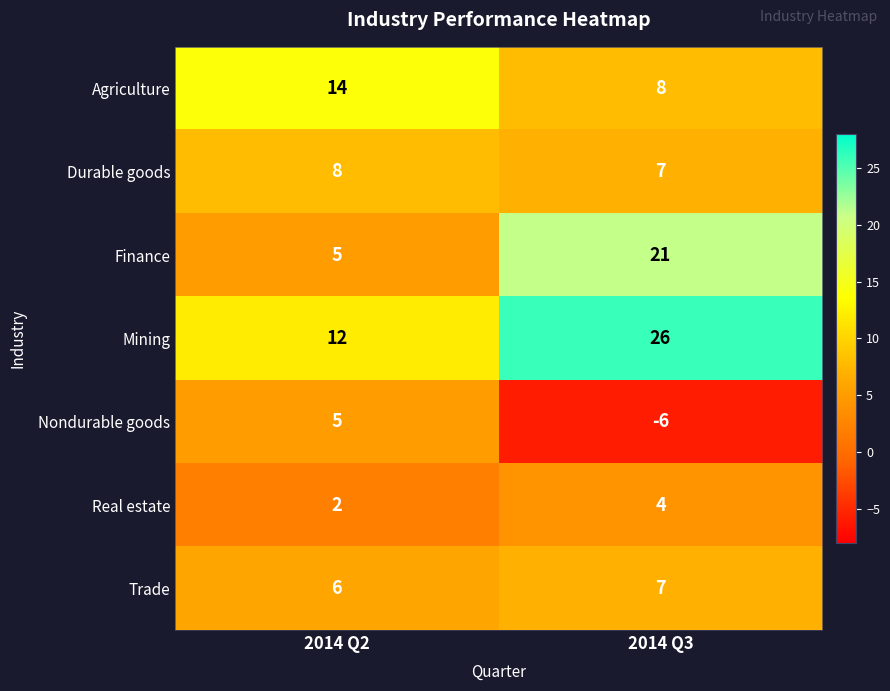

Is it true that Nondurable goods equals 9 at 2014 Q2?

False